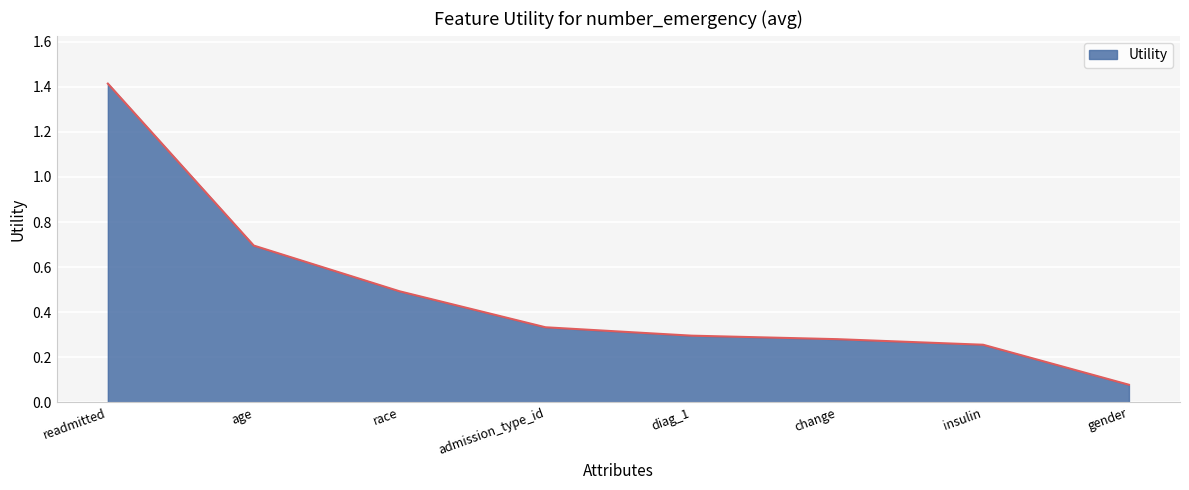

At which label is the value closest to 0?

gender